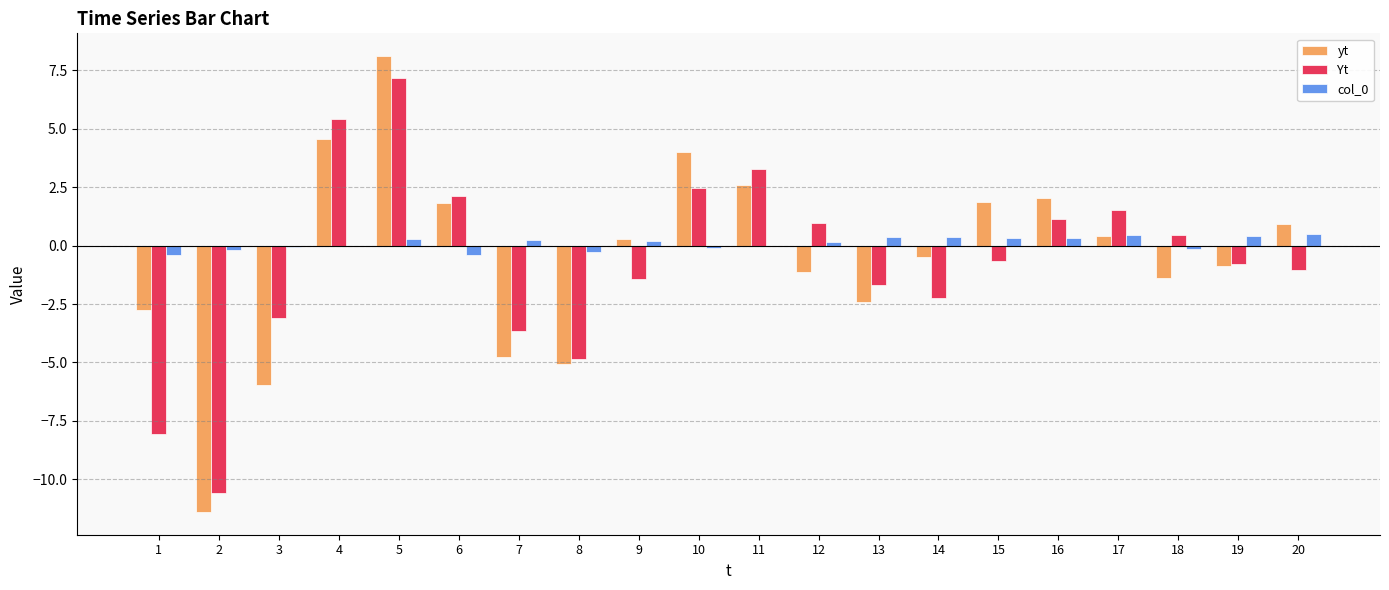

What is the highest value of the col_0 series?

0.5